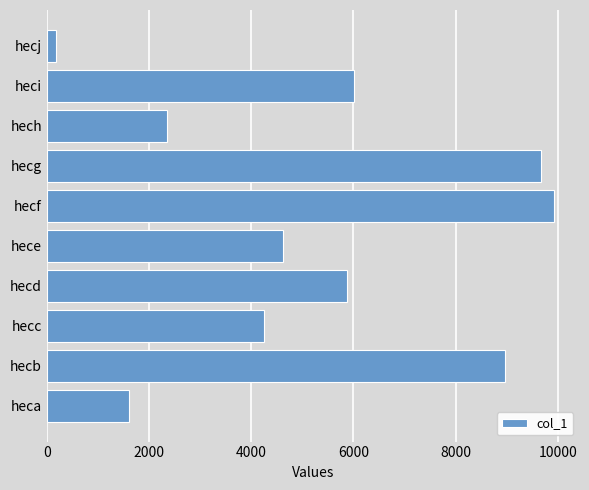

How many data points does each series have?

10